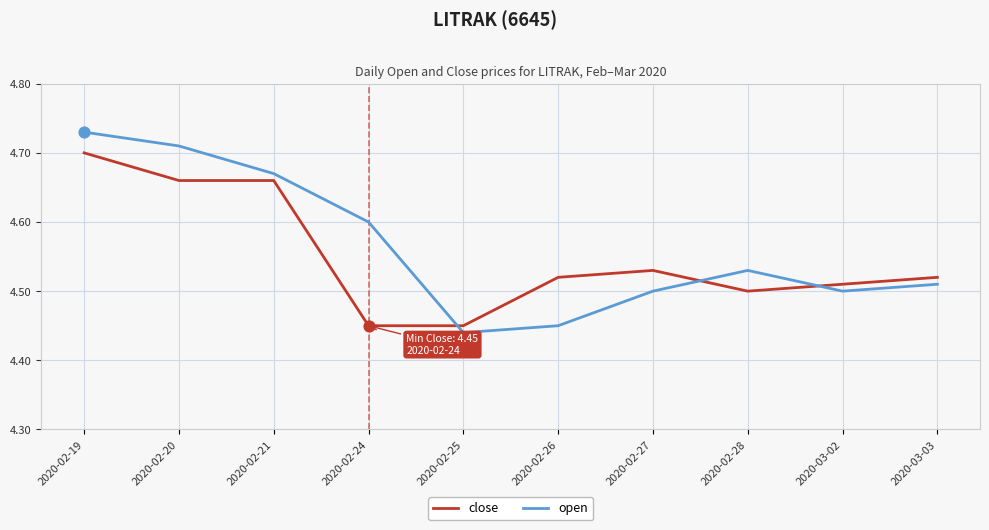

What are all the series names shown in the legend?

close, open